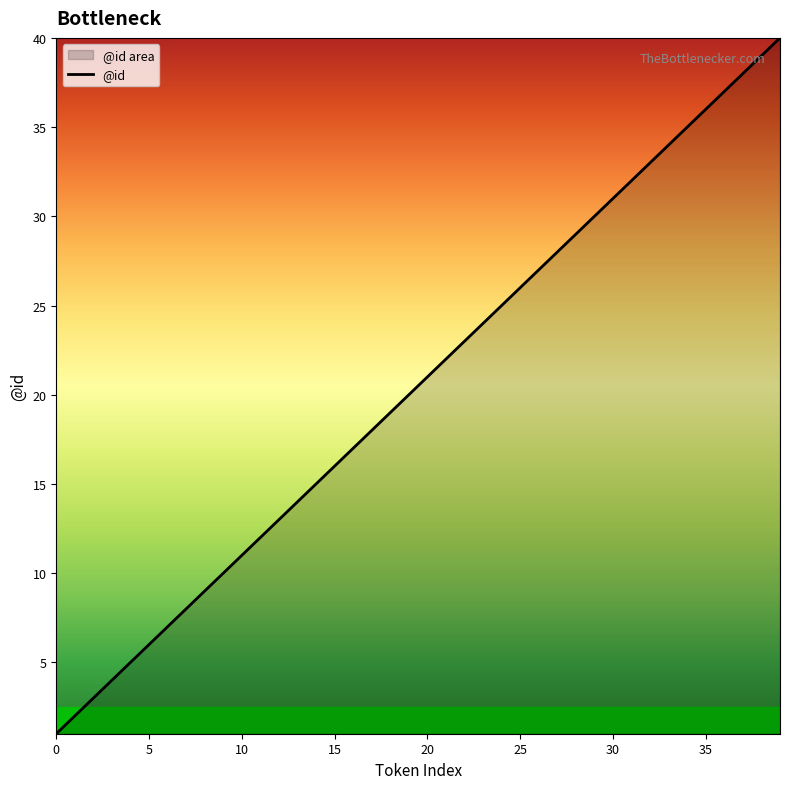

The value at 12 is 4. True or false?

False